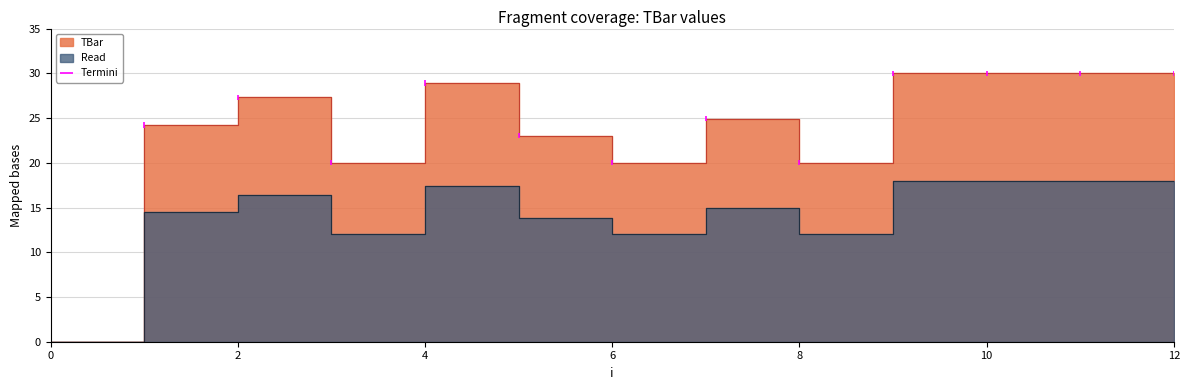

The chart shows a value of 20.0 at 8. True or false?

True